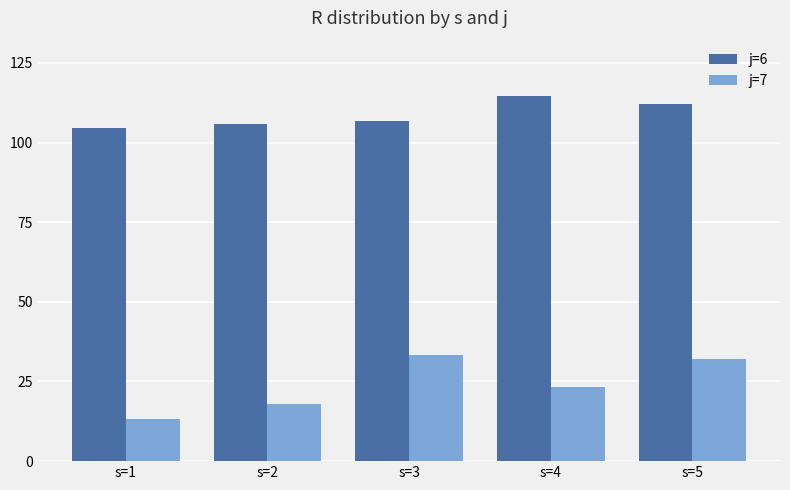

What value does the j=7 series have at s=4?

23.4